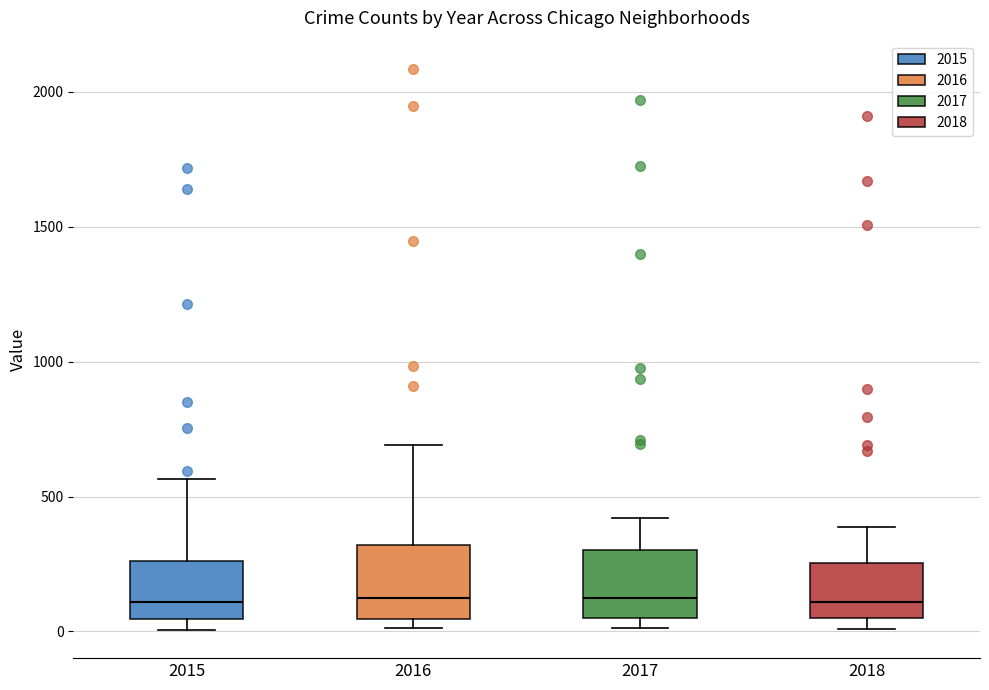

Reading left to right, transcribe this box plot: for each box, give where its median line is, the range the box spans, and where its two whiskers end, as read against the y-axis. The values are not printed on the chart, so give them approximately, as read against the axis.

2015: median 100, box 50 to 250, whiskers 0 to 550
2016: median 150, box 50 to 300, whiskers 0 to 700
2017: median 100, box 50 to 300, whiskers 0 to 400
2018: median 100, box 50 to 250, whiskers 0 to 400